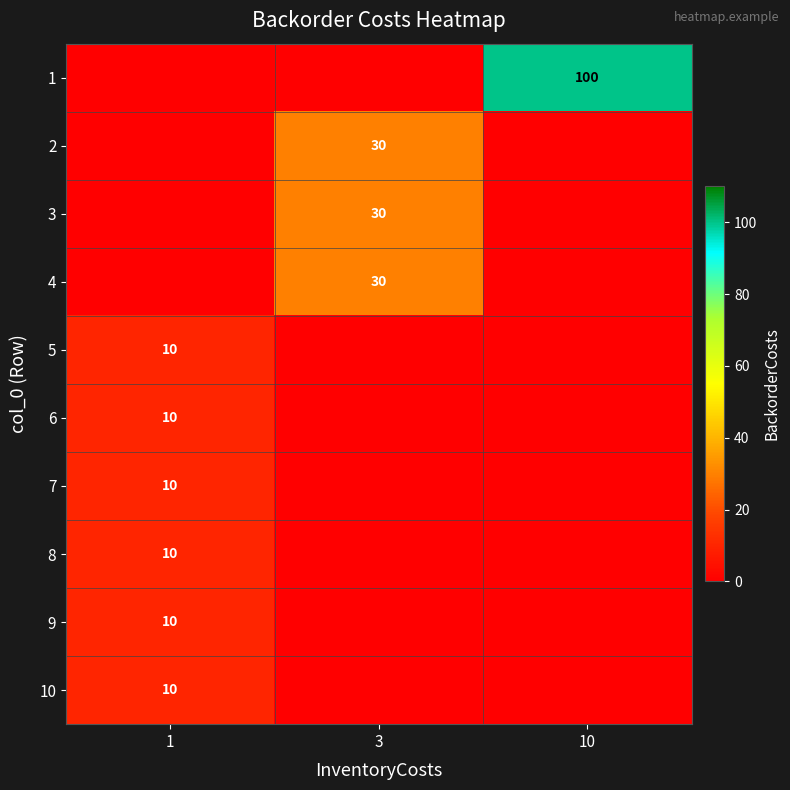

True or false: row_7 has a value of 0 at 3.

True